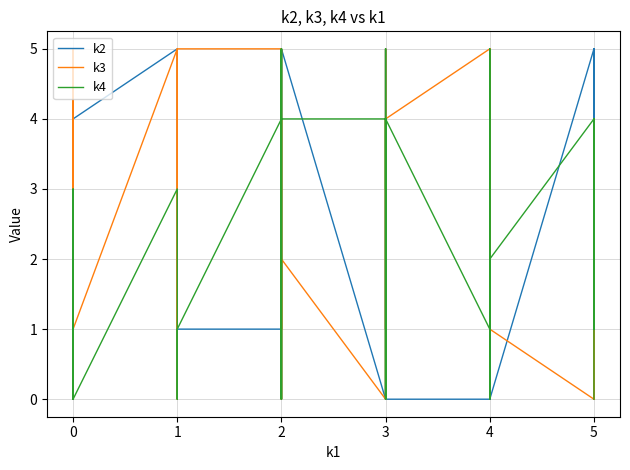

How many values in k2 are above zero?

28